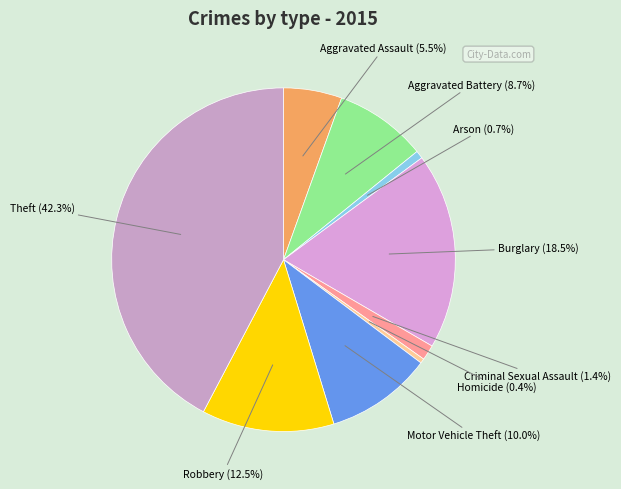

Does Criminal Sexual Assault account for over 50% of the chart?

No